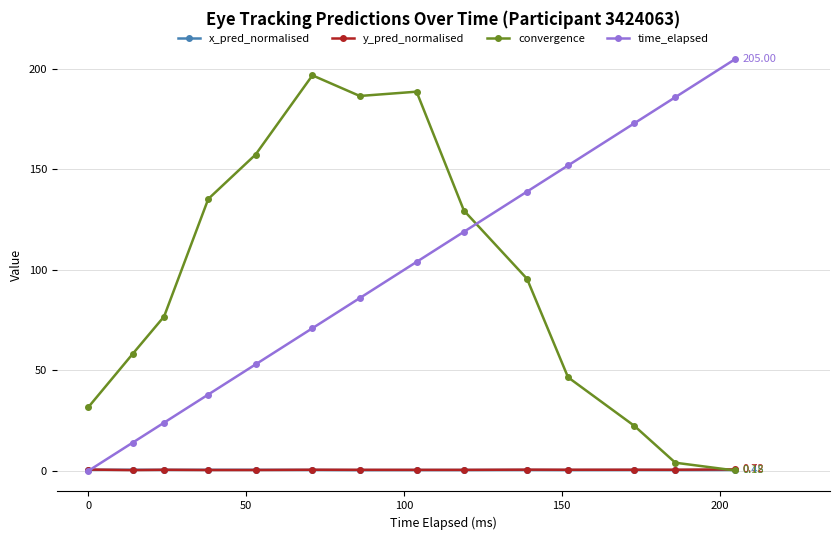

What is the sum of all time_elapsed values?

1364.0